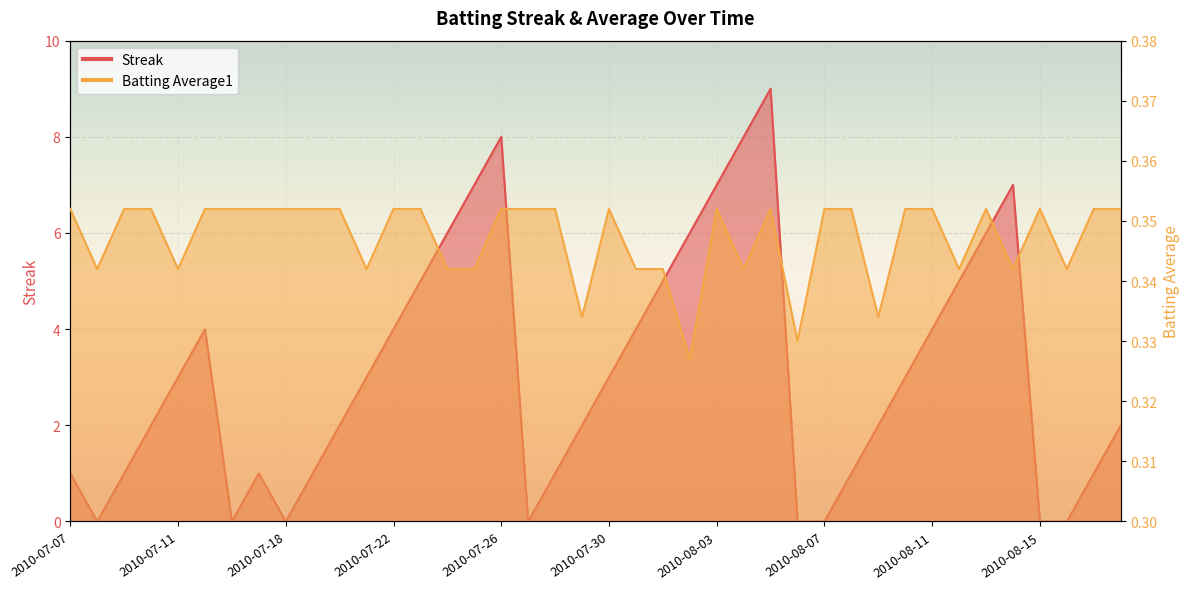

How many lines are shown in the chart?

2